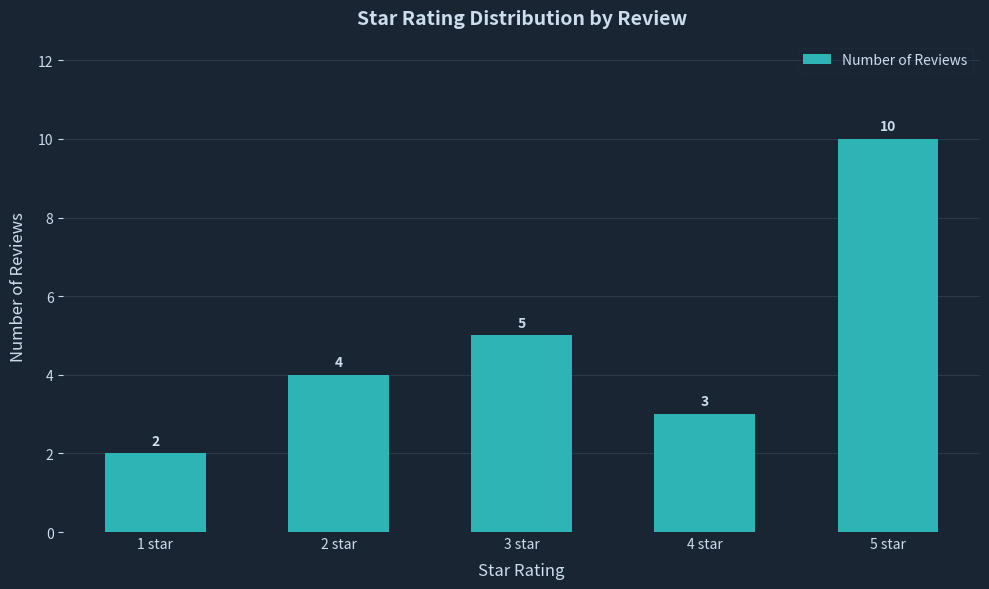

Where is the data nearest to the value 6?

3 star